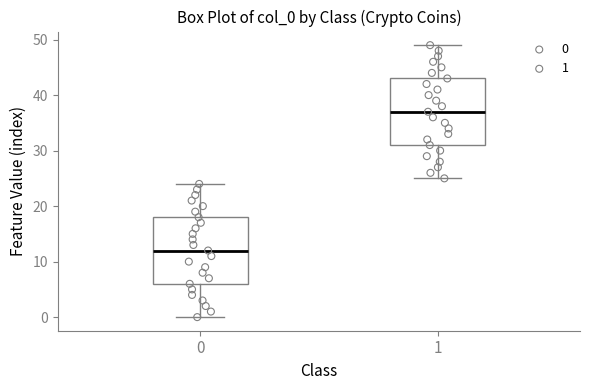

Which box's median line is the lowest?

0